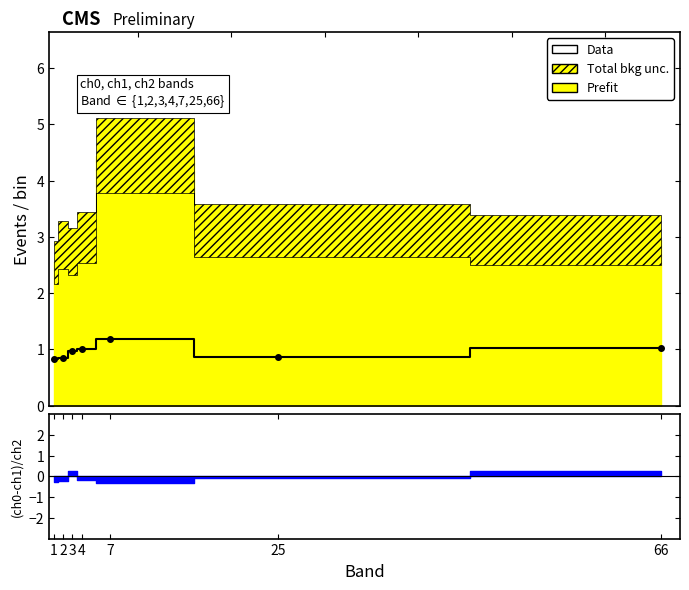

Does the chart have visible grid lines?

No